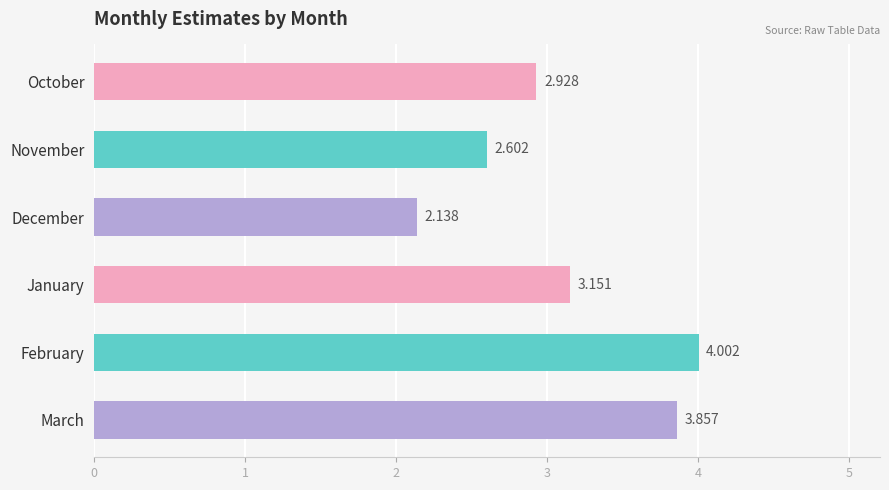

Which label corresponds to the largest value in the chart?

February